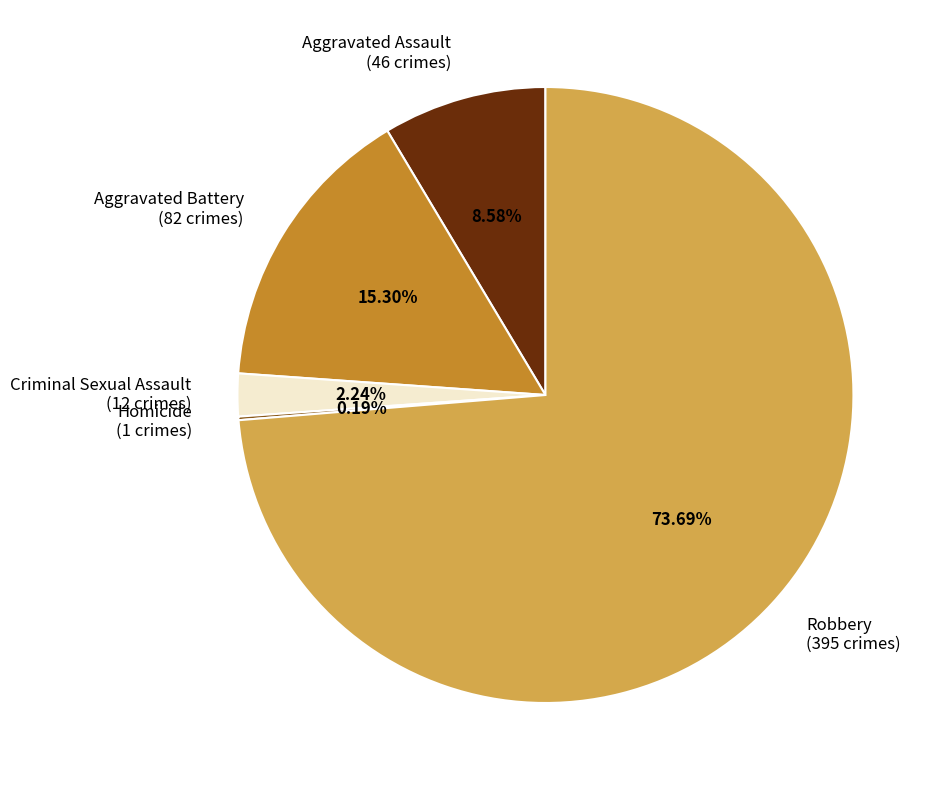

Which has a higher value, Criminal Sexual Assault or Robbery?

Robbery